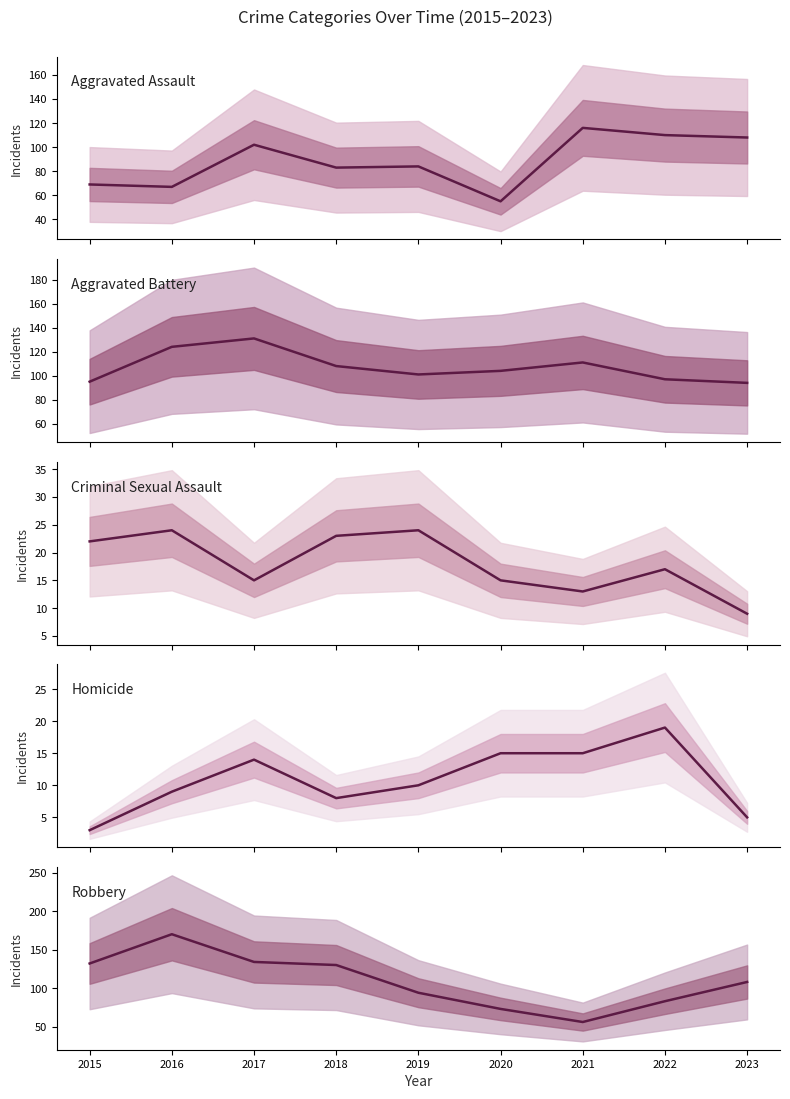

At which category is the sum across all series the highest?

2017